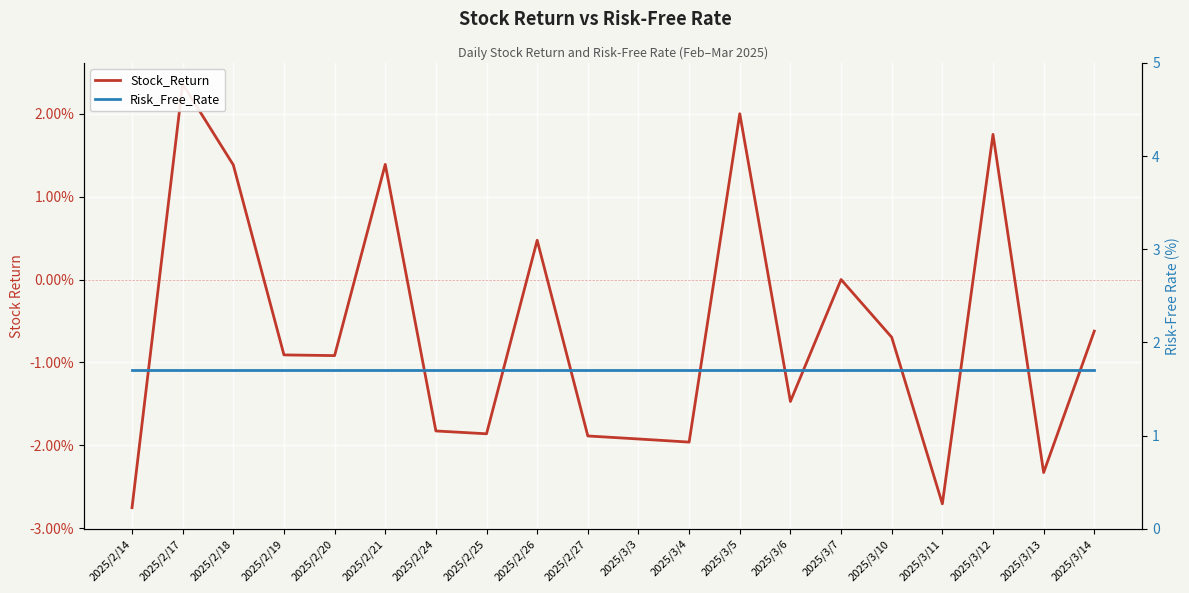

What position from the right is 2025/3/13?

2